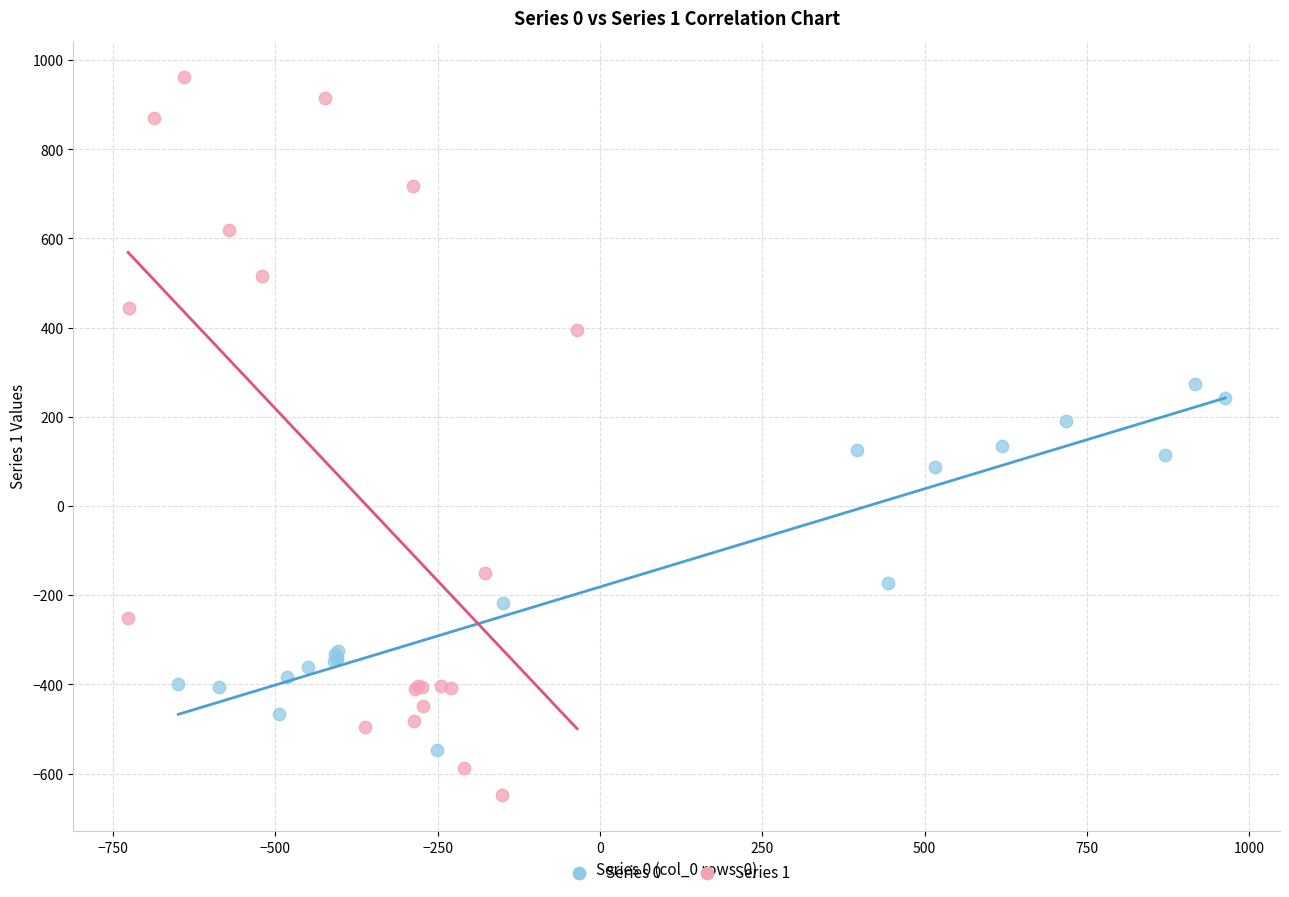

Which series contains the lowest Y value?

Series 1